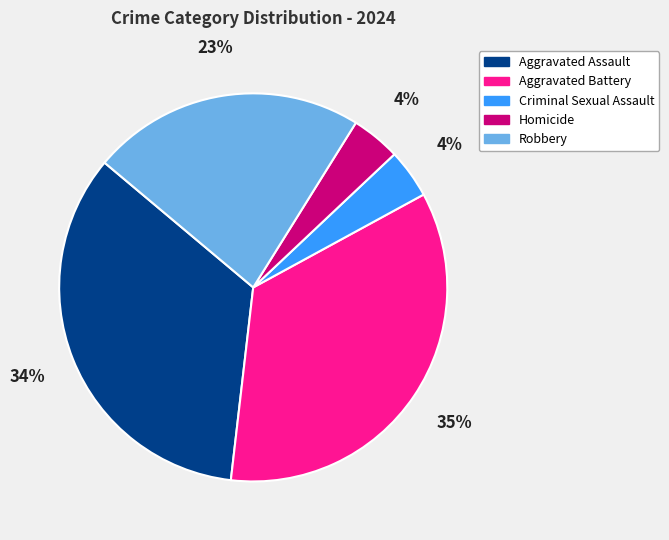

Is the sum of Criminal Sexual Assault and Aggravated Battery greater than half?

No